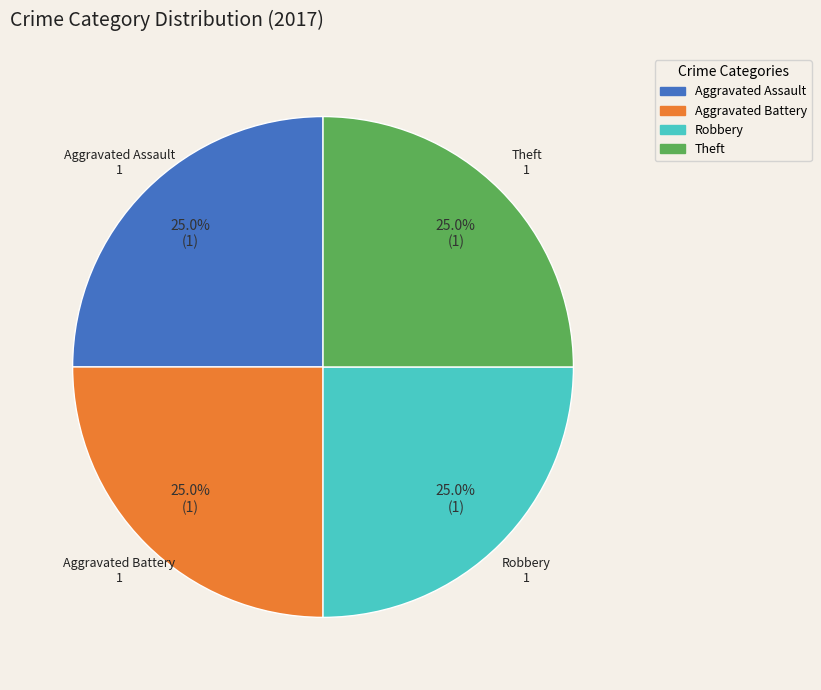

Is there any slice that represents more than half of the pie?

No